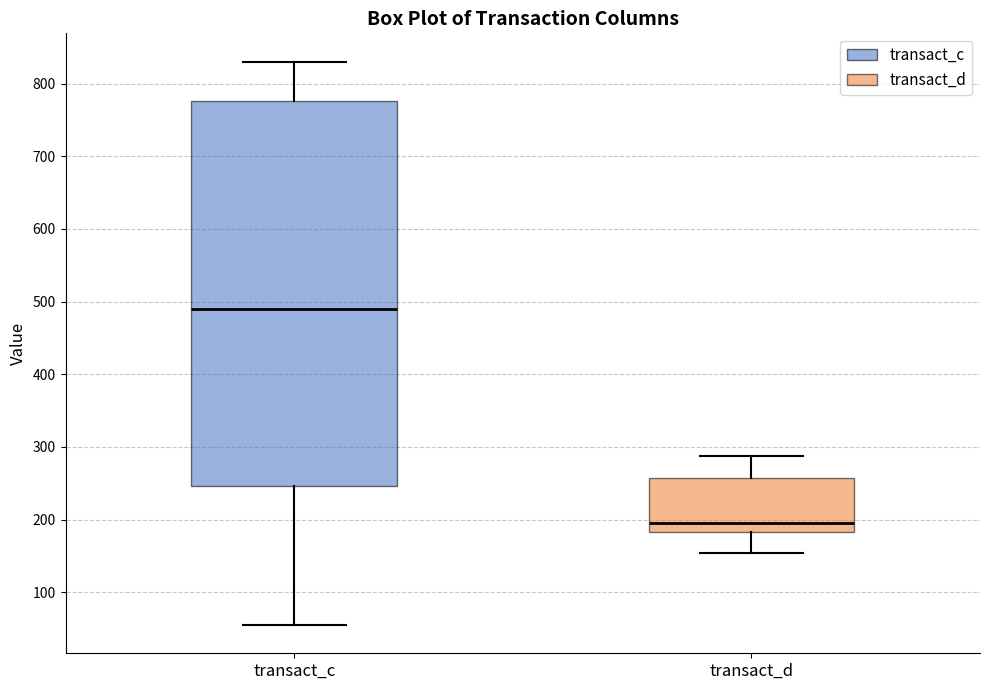

Which box's median line is the highest?

transact_c